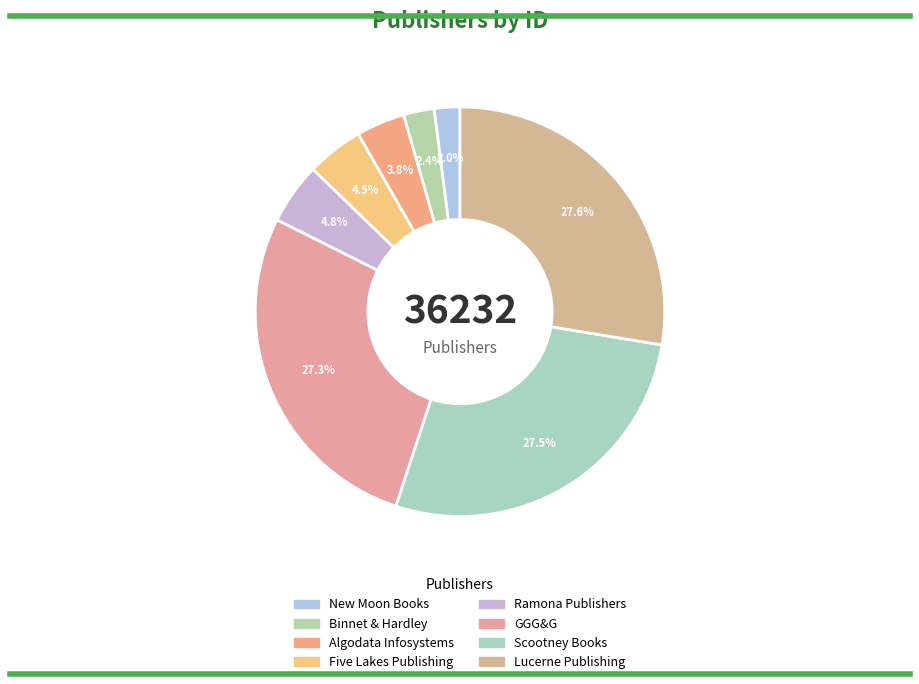

True or false: Lucerne Publishing accounts for 28% of the total.

True